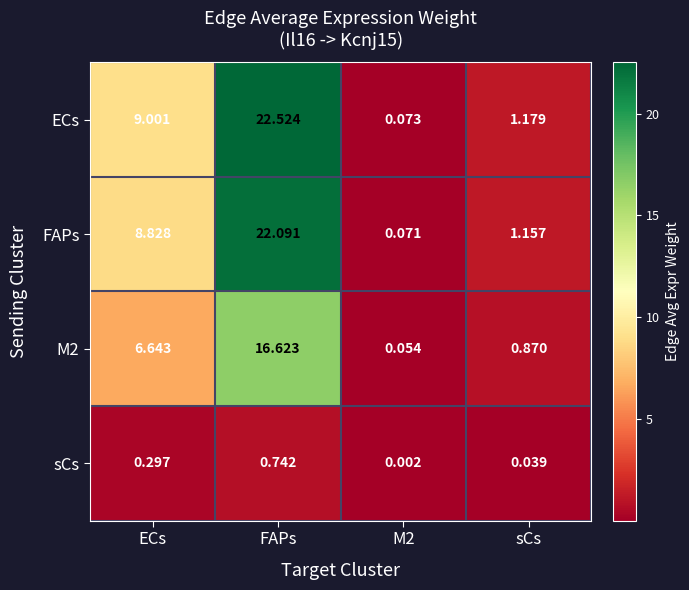

Which series has the largest range (max minus min)?

ECs